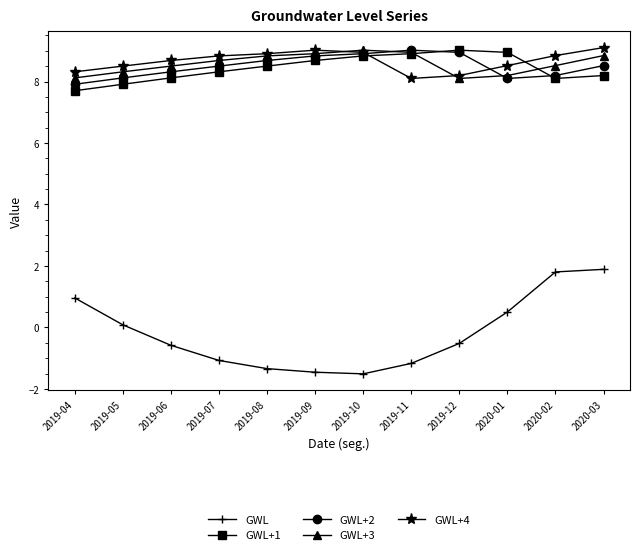

Does the chart display data point markers on the line(s)?

Yes